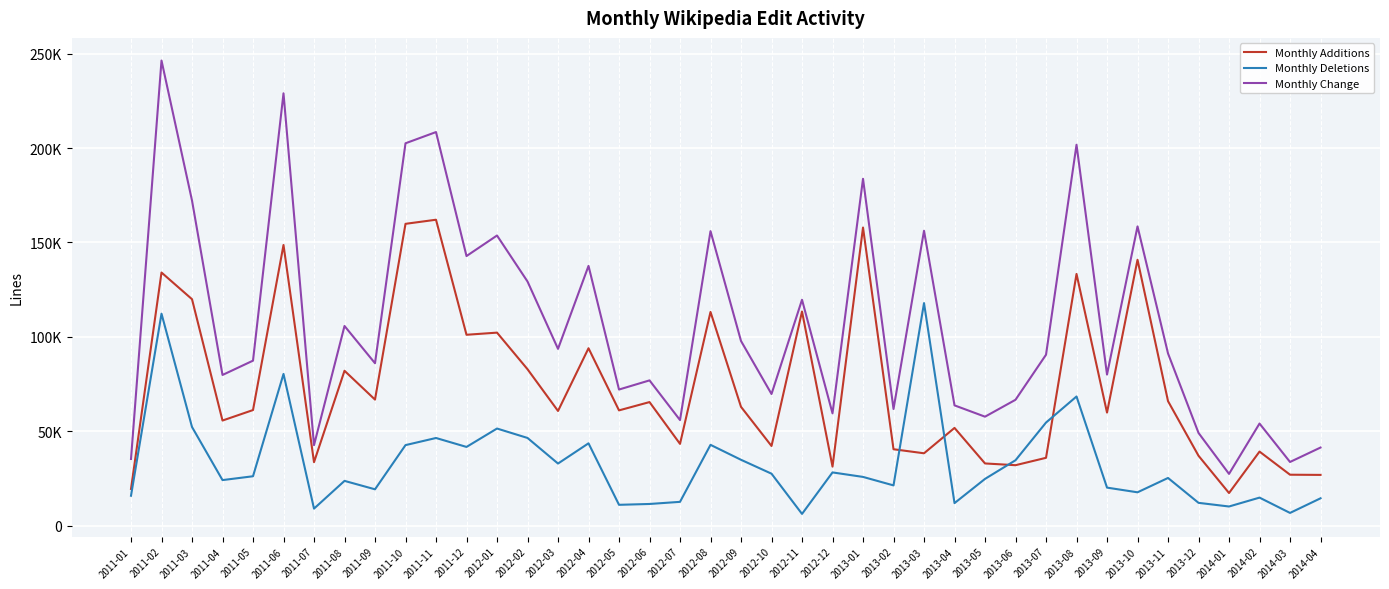

Where is Monthly Change nearest to the value 136867?

2012-04